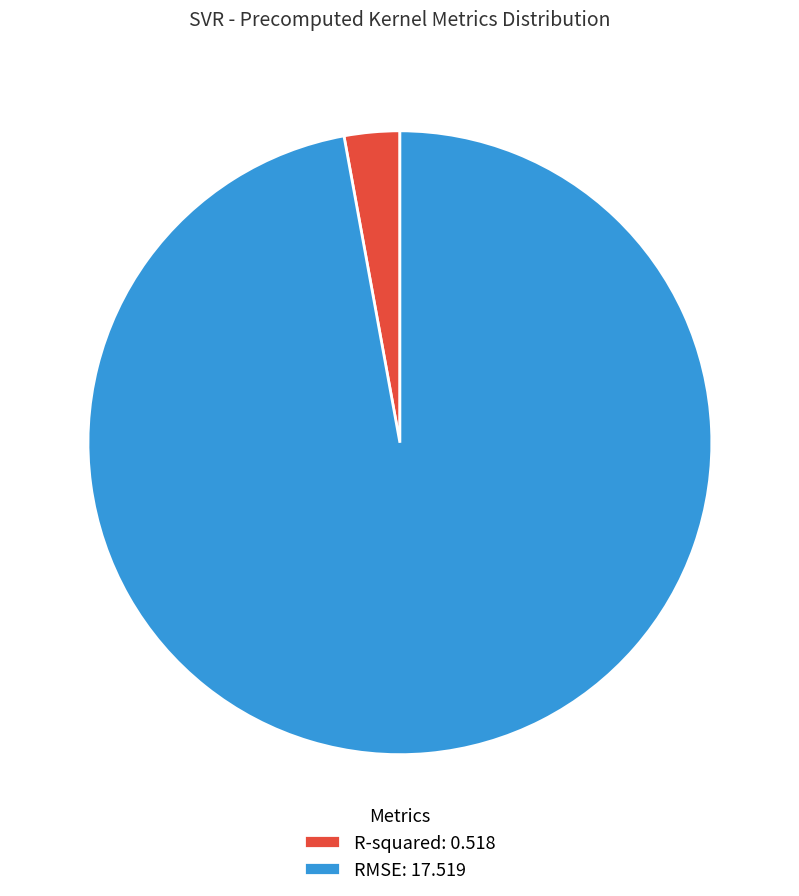

Is there a majority slice in this chart?

Yes